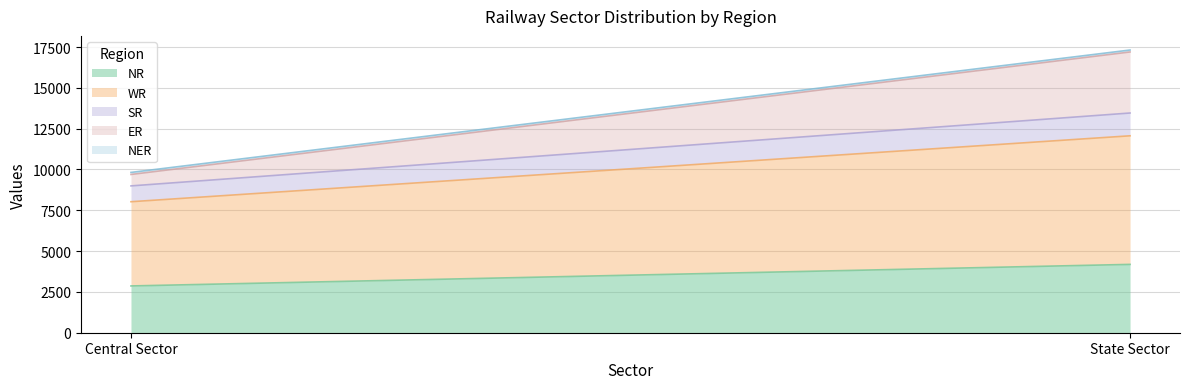

What is the greatest value displayed?

7876